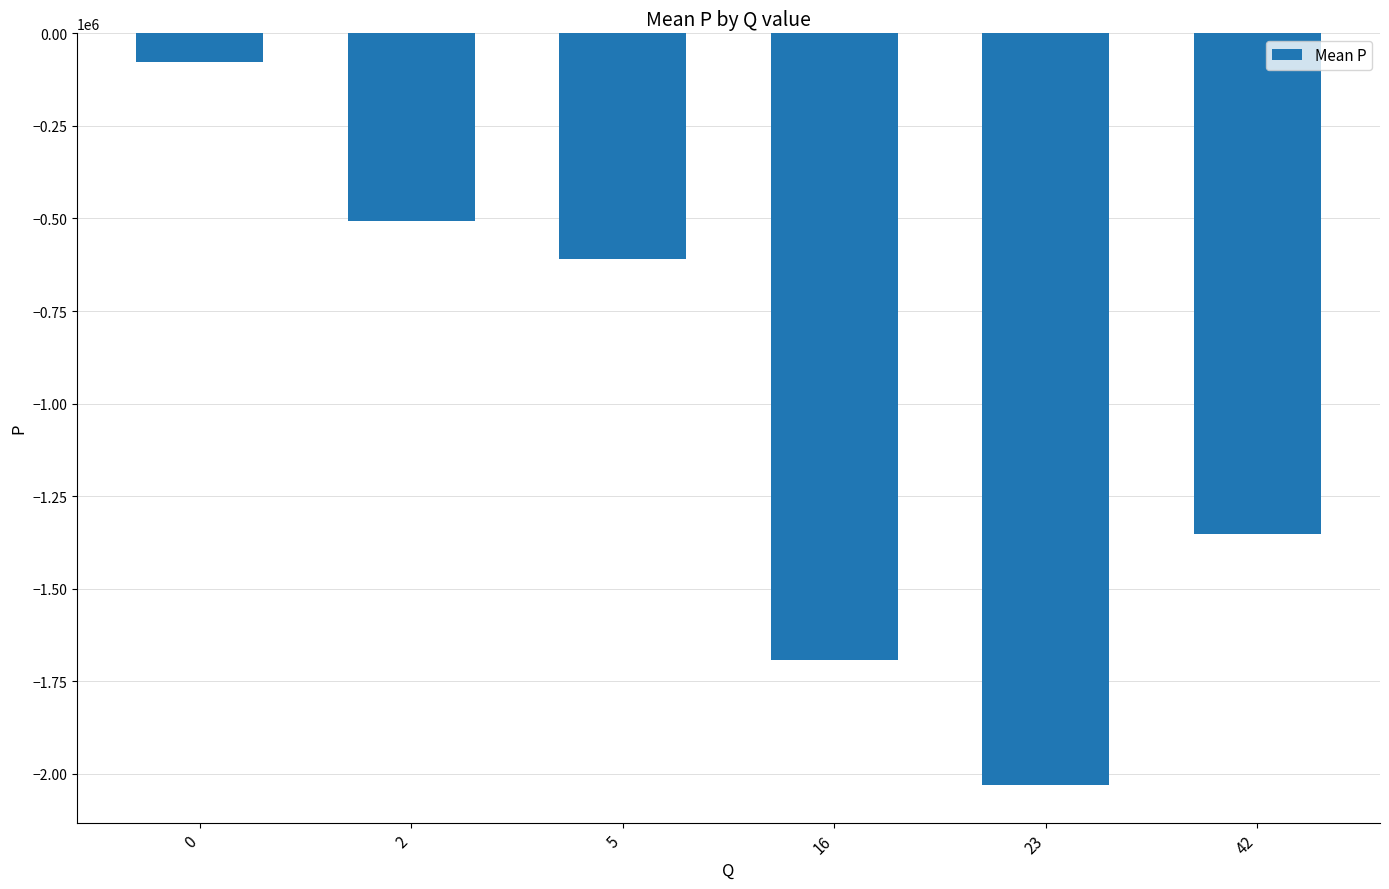

What is the value of the 5th bar from the left?

-2030457.0